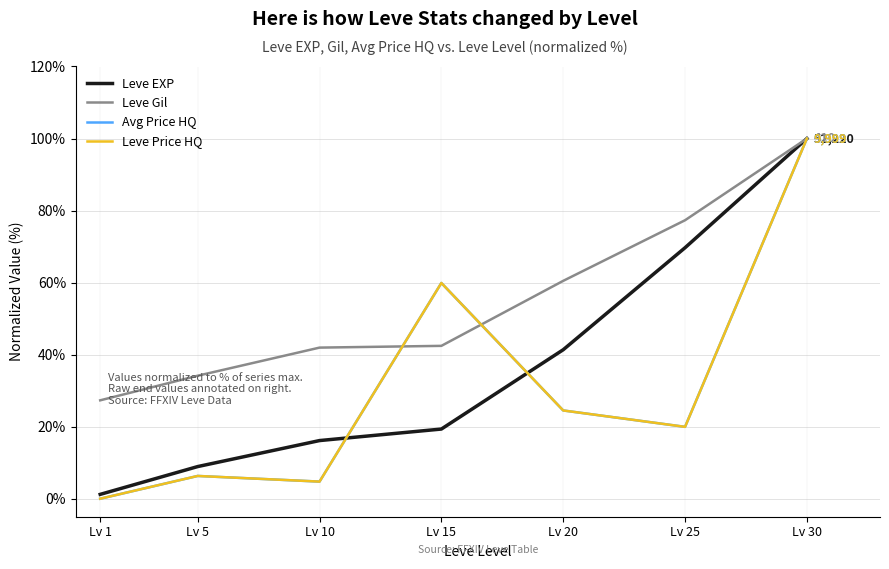

Does the chart display data point markers on the line(s)?

No